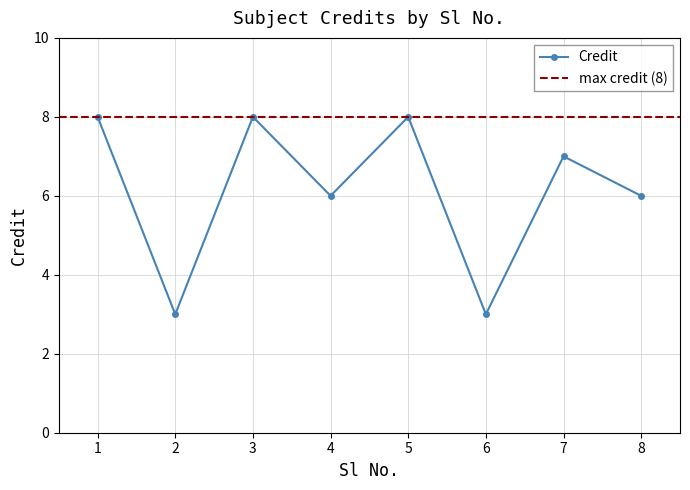

What is the value of the 8th point from the left?

6